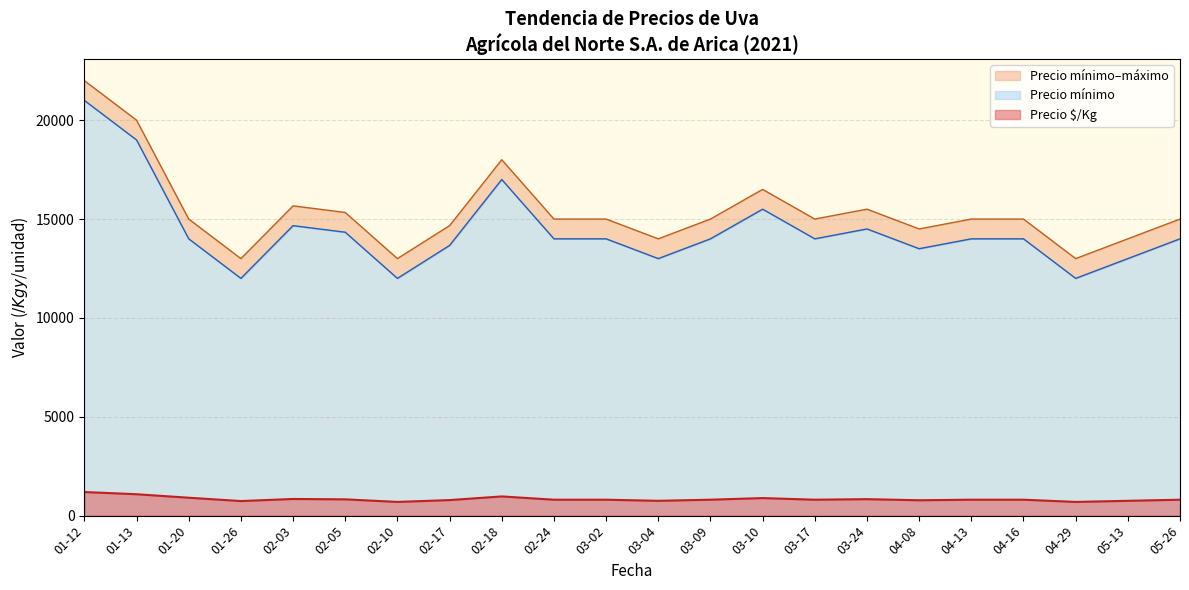

Between 2021-01-13 and 2021-02-18, which series saw the biggest shift?

Precio mínimo